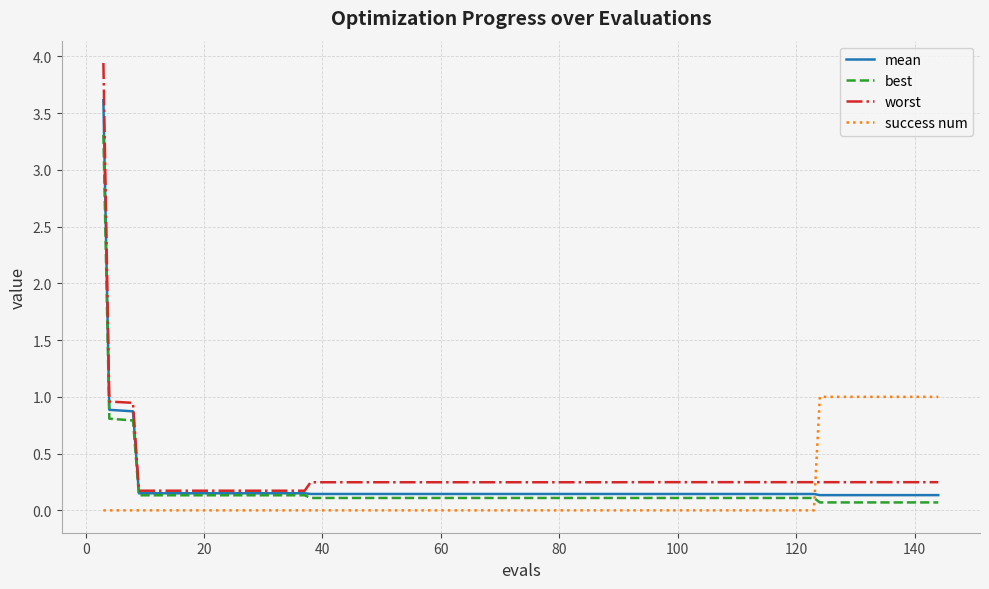

Which series has the largest range (max minus min)?

worst